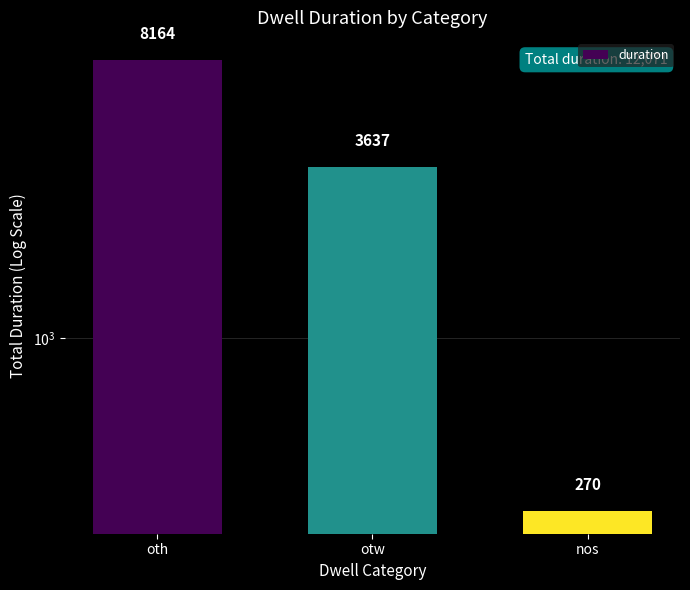

Read the value at oth, to the nearest 100.

8200